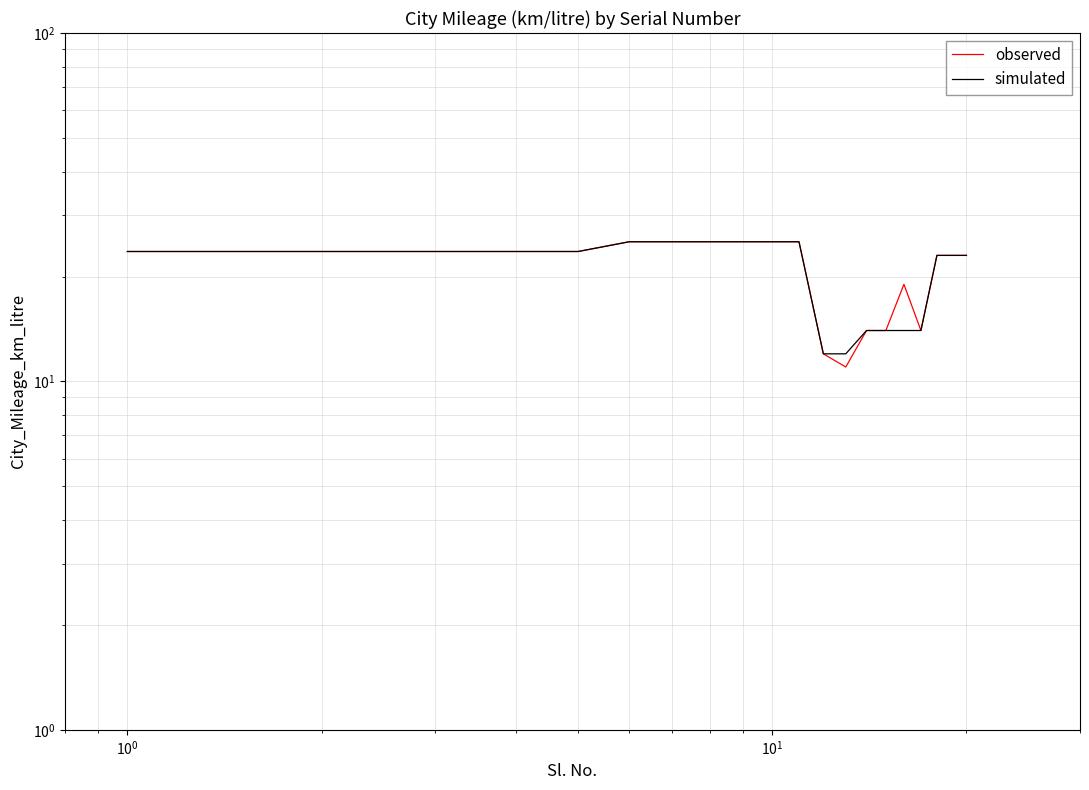

Count the number of categories in the chart.

20